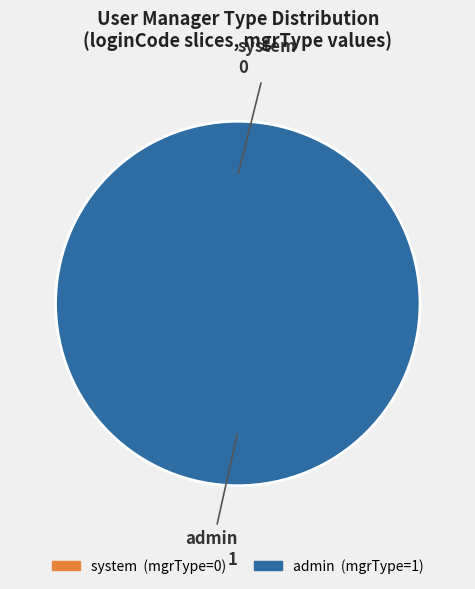

What is the total percentage of admin and system?

100.0%